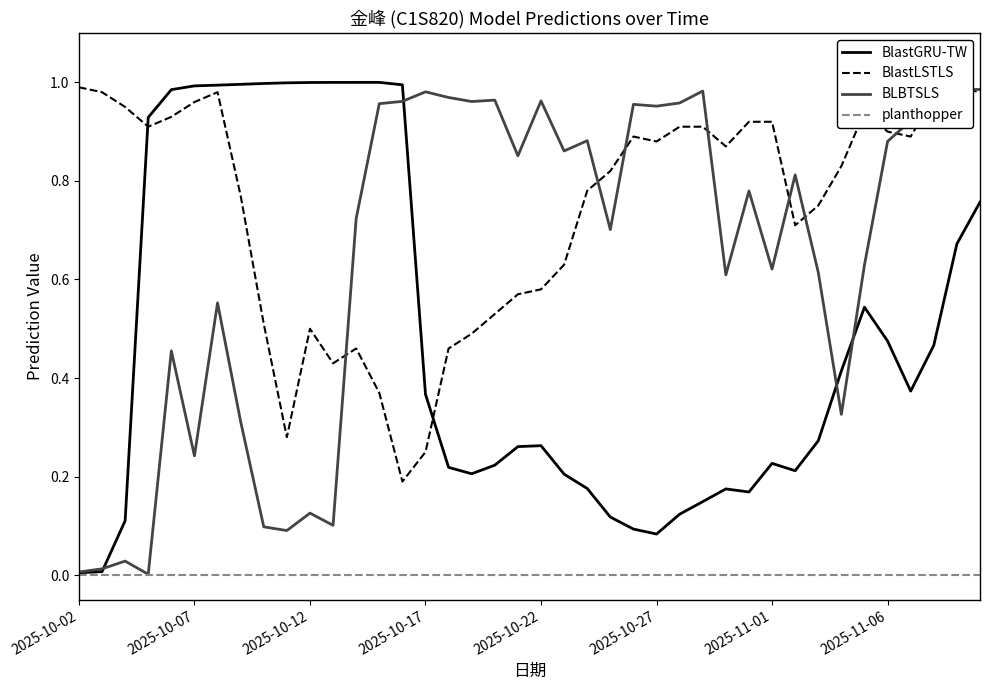

At which category is the sum across all series the highest?

39